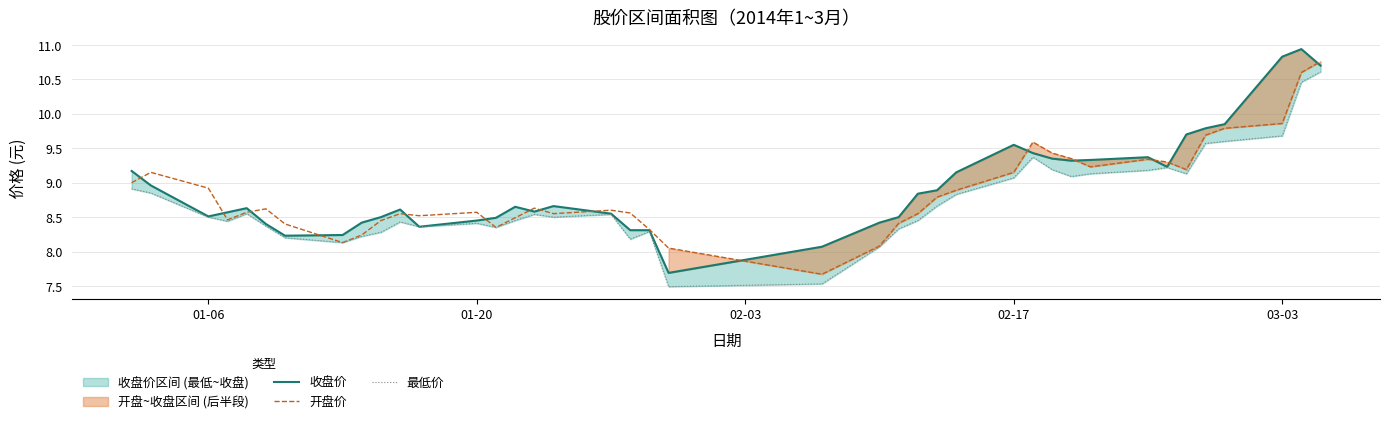

True or false: 最低价 and 开盘价 cross at least once.

False